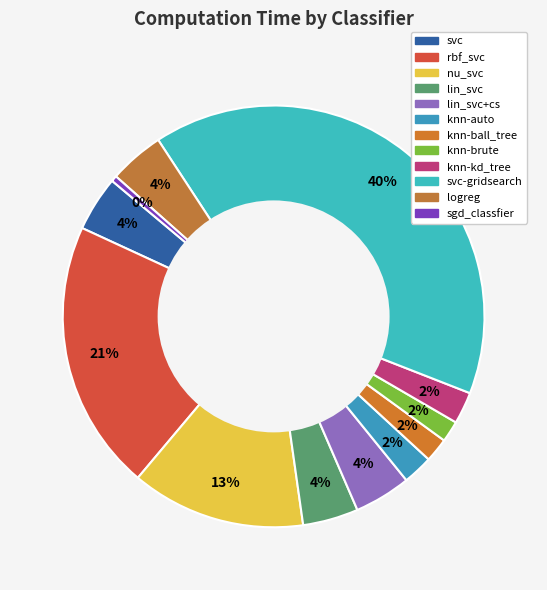

How many slices are in this pie chart?

12